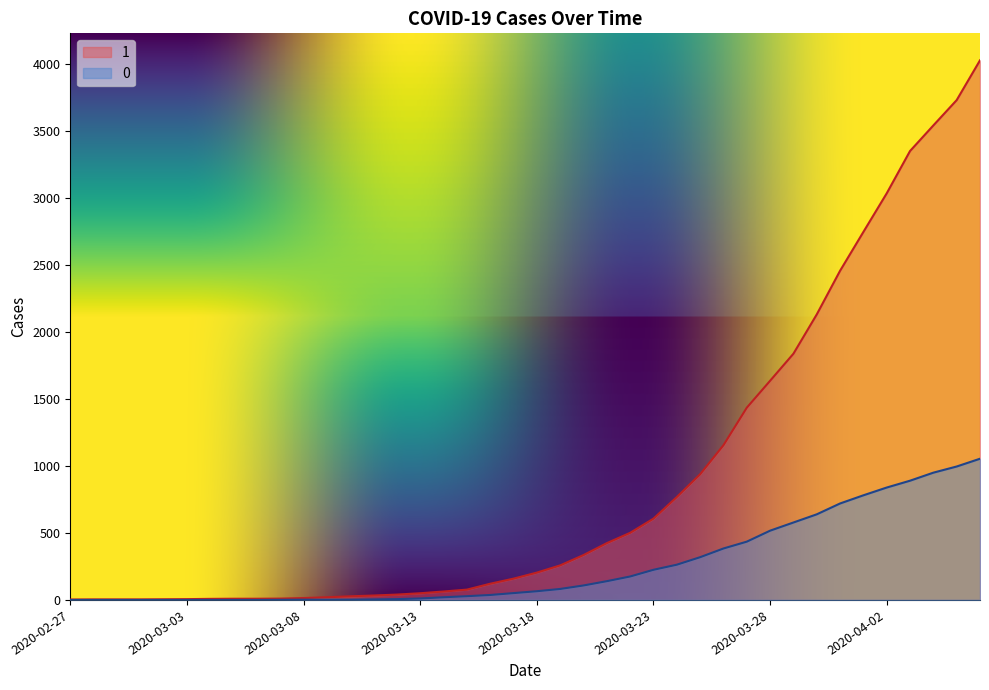

Rank the series by their maximum value, from lowest to highest.

0, 1